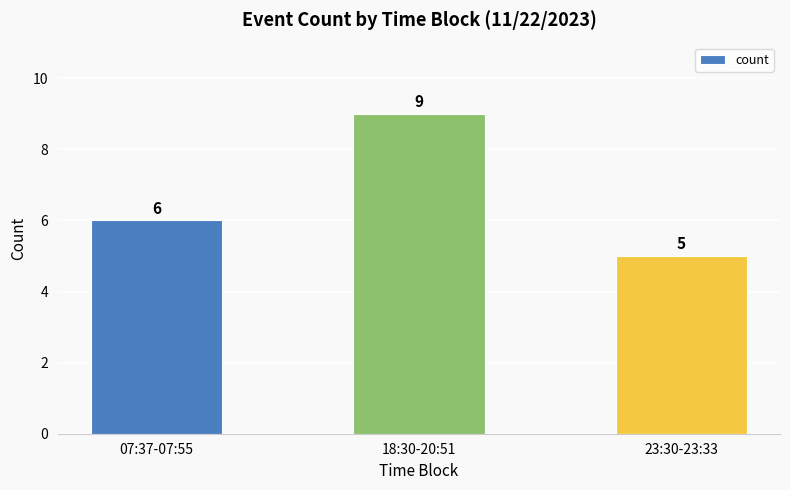

Reading left to right, what are all the values shown in this chart?

6	9	5